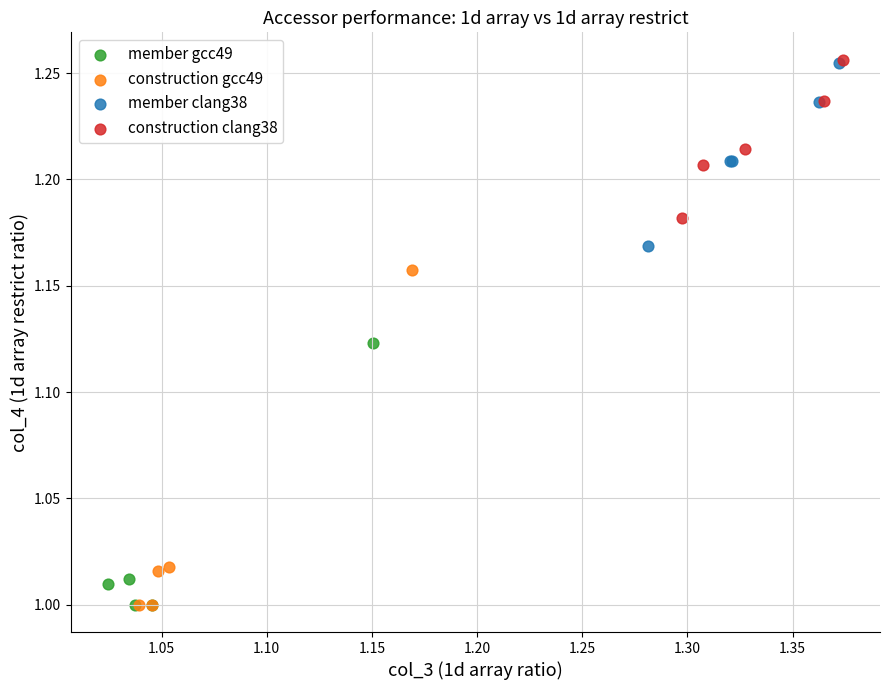

Which series has the largest Y range (max minus min)?

construction gcc49